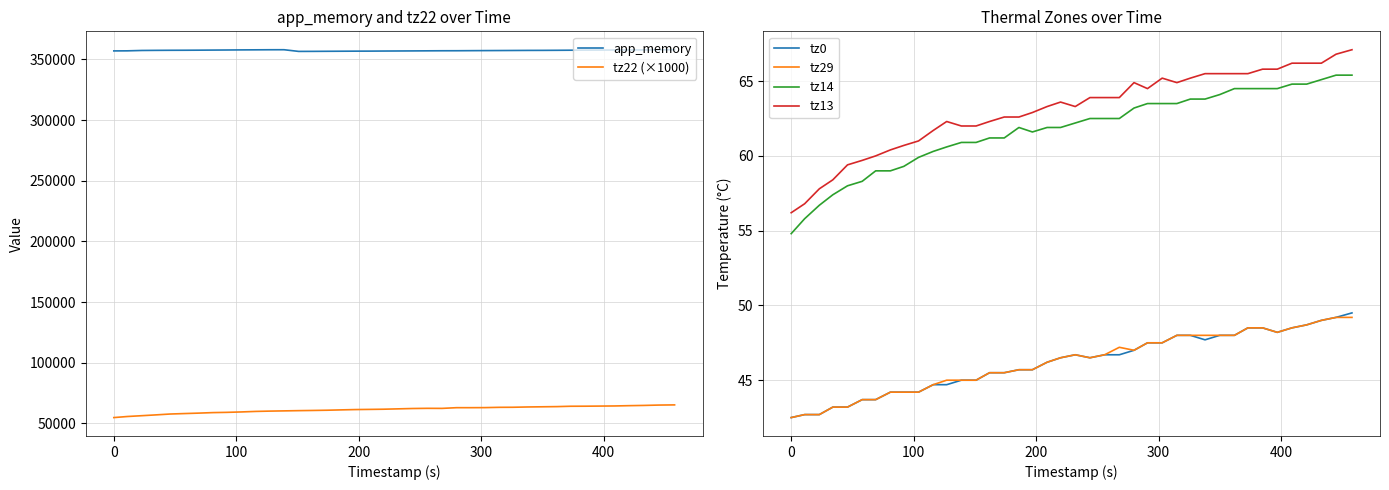

What is the lowest value of the tz14 series?

54.8